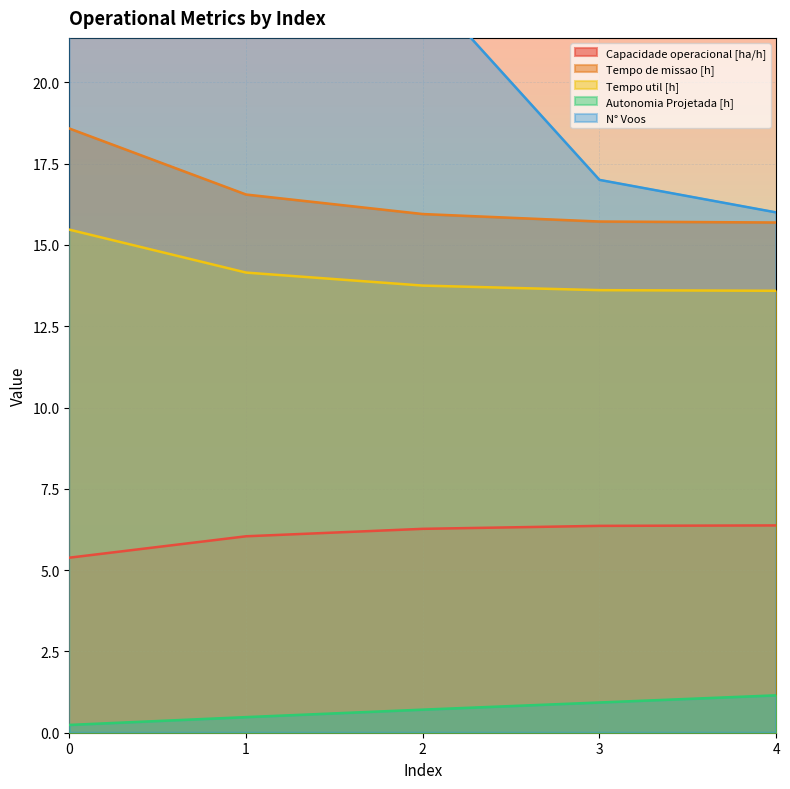

Is it true that Autonomia Projetada [h] equals 0.2 at 0?

True